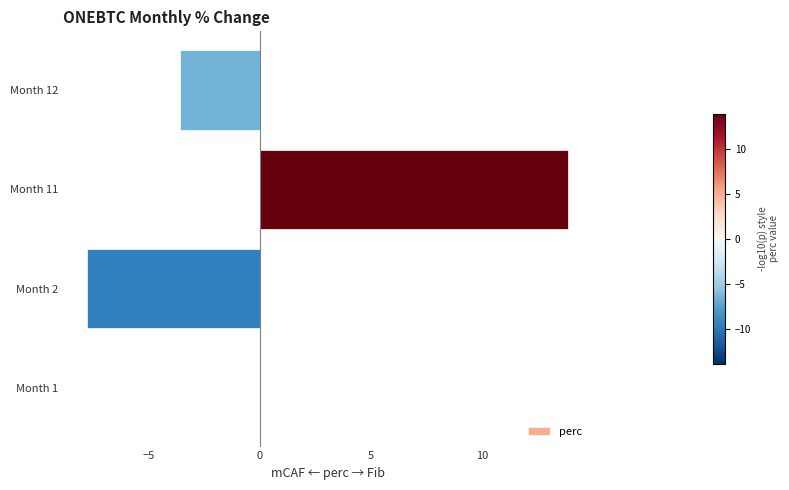

At which label is the value closest to 3?

Month 1